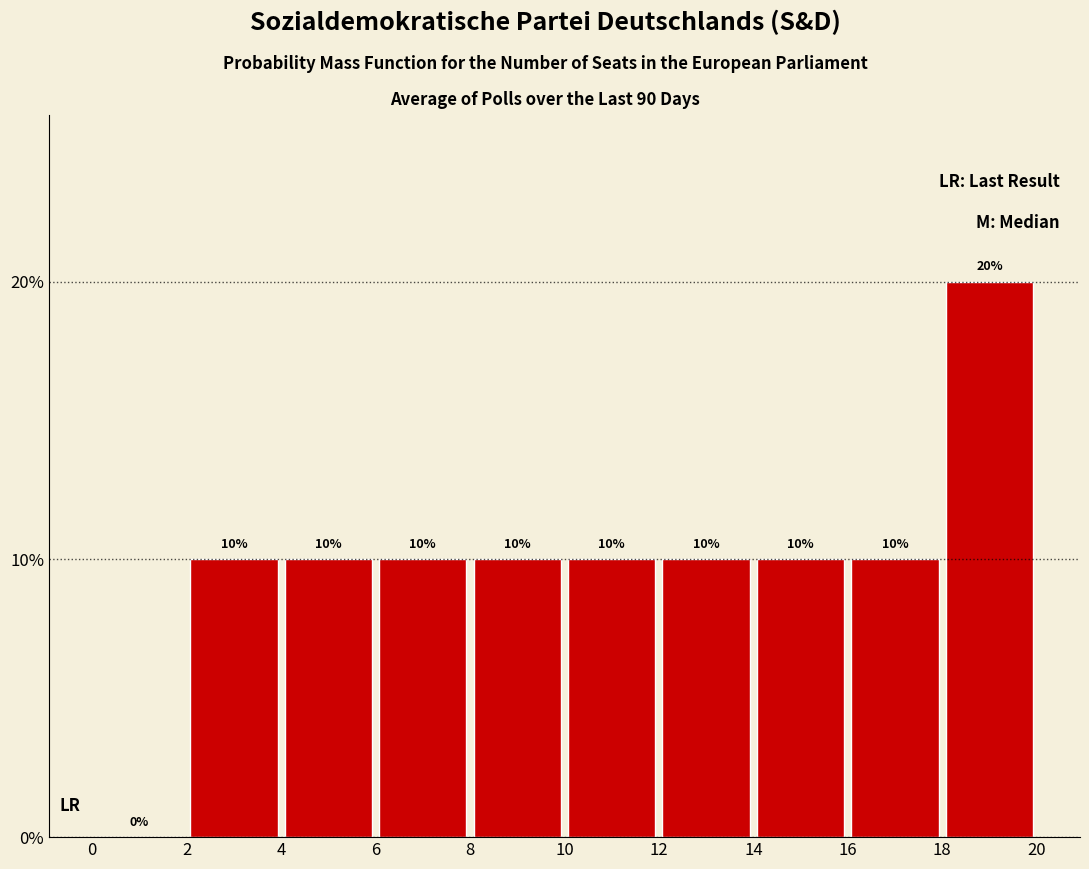

Reading left to right, transcribe this chart: for each bar, give the range it covers on the x-axis and its height.

0 to 2: 0
2 to 4: 10
4 to 6: 10
6 to 8: 10
8 to 10: 10
10 to 12: 10
12 to 14: 10
14 to 16: 10
16 to 18: 10
18 to 20: 20